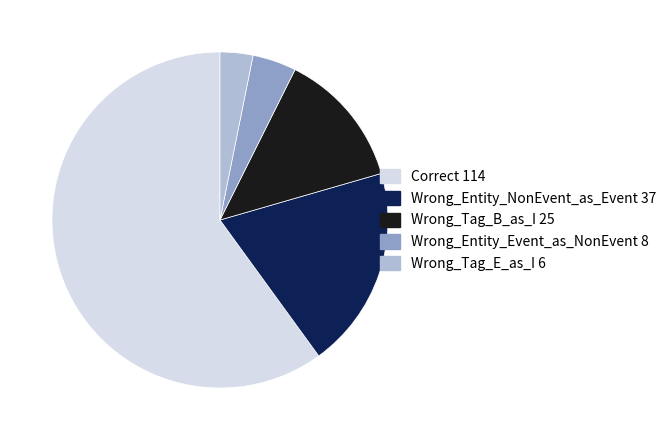

Count the number of slices in the pie.

5